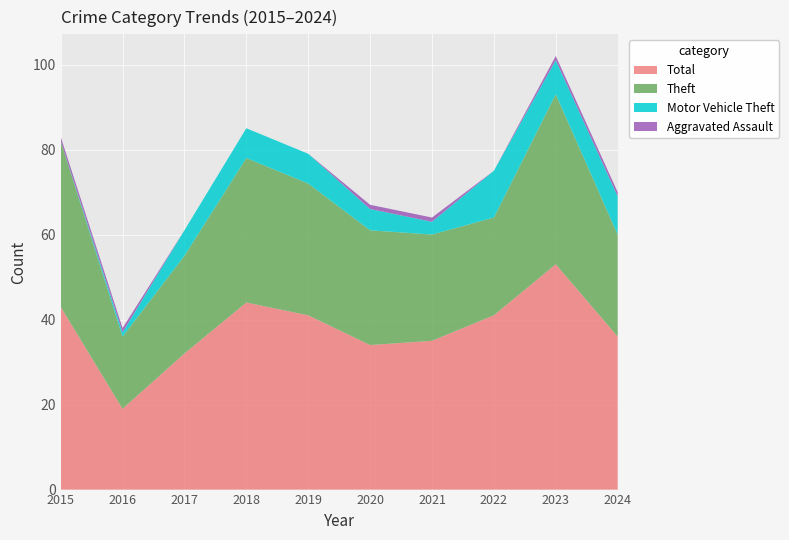

Reading left to right, list all the values displayed in this chart.

Total: 2015=43	2016=19	2017=32	2018=44	2019=41	2020=34	2021=35	2022=41	2023=53	2024=36
Theft: 2015=39	2016=17	2017=23	2018=34	2019=31	2020=27	2021=25	2022=23	2023=40	2024=24
Motor Vehicle Theft: 2015=0	2016=1	2017=6	2018=7	2019=7	2020=5	2021=3	2022=11	2023=8	2024=9
Aggravated Assault: 2015=1	2016=1	2017=0	2018=0	2019=0	2020=1	2021=1	2022=0	2023=1	2024=1